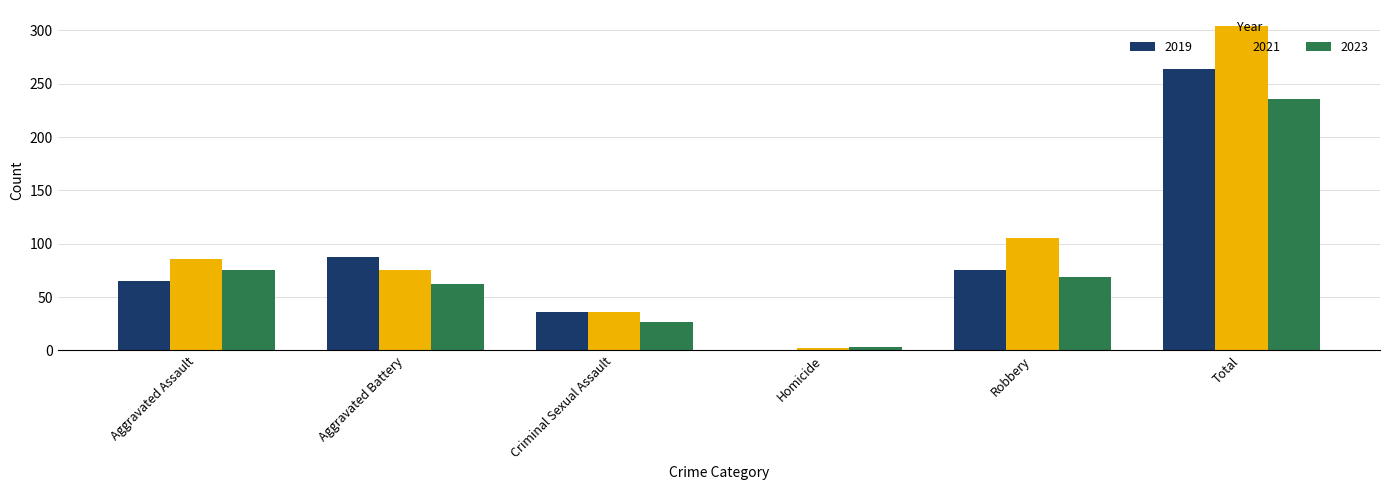

At which label is 2019 closest to 132?

Aggravated Battery